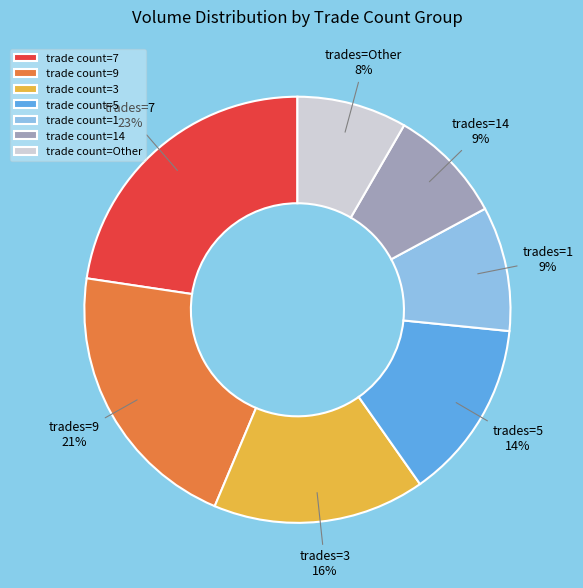

To the nearest percent, what is the average slice percentage?

14%